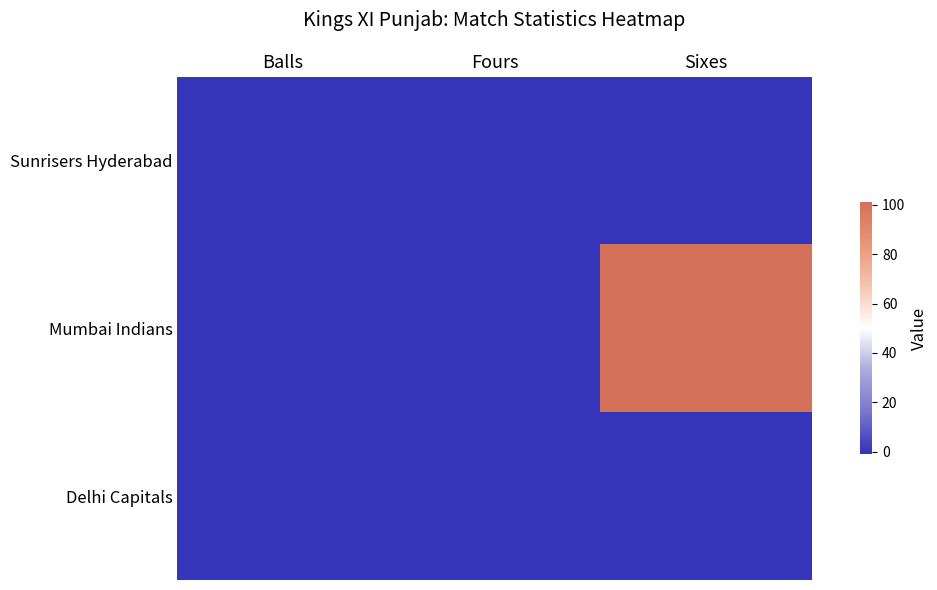

At how many categories does at least one series exceed 52?

1